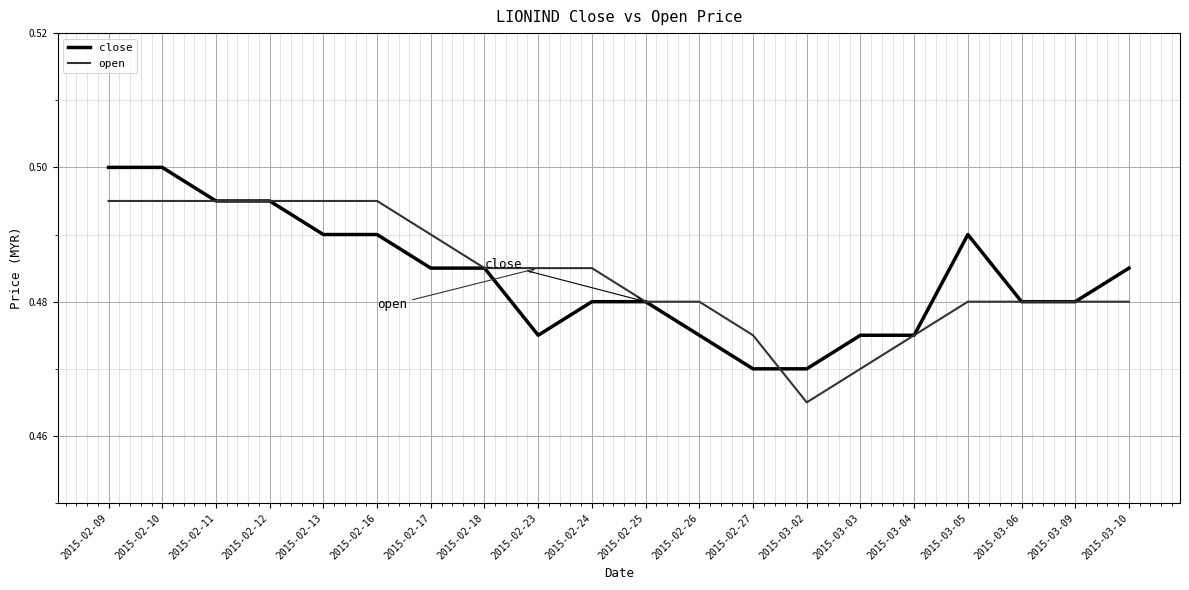

Count the number of data series in this chart.

2